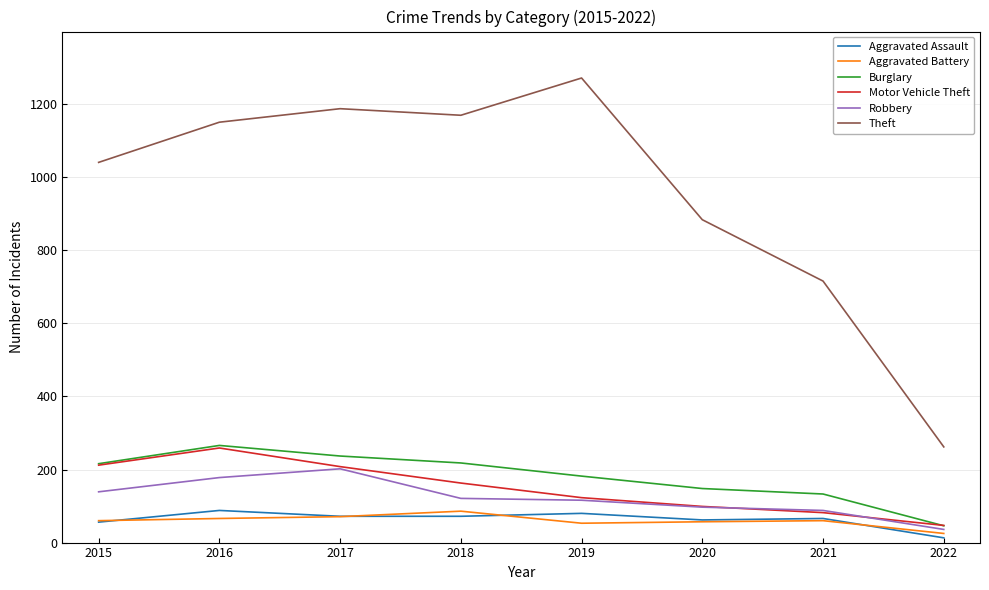

Which series has the largest range (max minus min)?

Theft